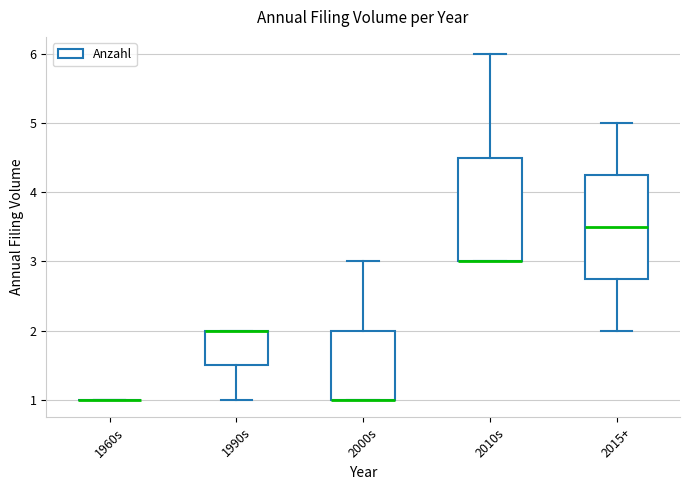

Reading left to right, read every box against the y-axis: the position of its median line, the range the box covers, and the ends of its whiskers. The values are not printed on the chart, so give them approximately, as read against the axis.

1960s: box collapsed to a line at 1.0, whiskers 1.0 to 1.0
1990s: median 2.0 (drawn on the box's upper edge), box 1.5 to 2.0, whiskers 1.0 to 2.0
2000s: median 1.0 (drawn on the box's lower edge), box 1.0 to 2.0, whiskers 1.0 to 3.0
2010s: median 3.0 (drawn on the box's lower edge), box 3.0 to 4.5, whiskers 3.0 to 6.0
2015+: median 3.5, box 2.8 to 4.3, whiskers 2.0 to 5.0